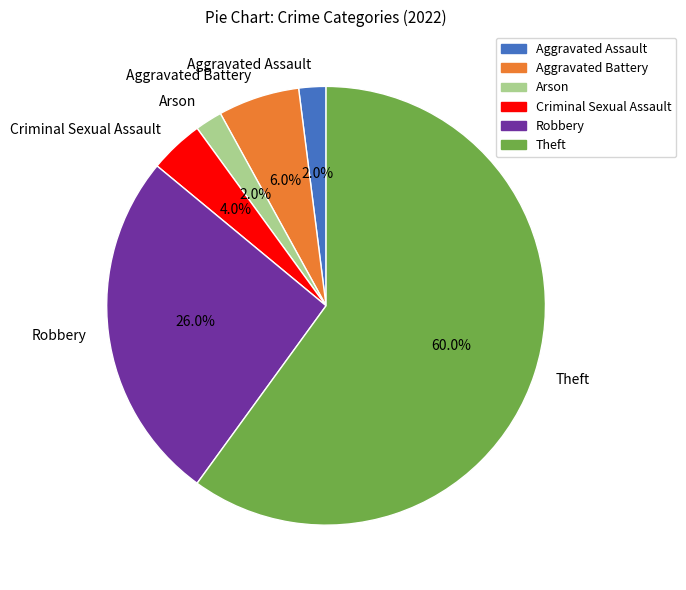

Between Criminal Sexual Assault and Aggravated Battery, which is larger?

Aggravated Battery